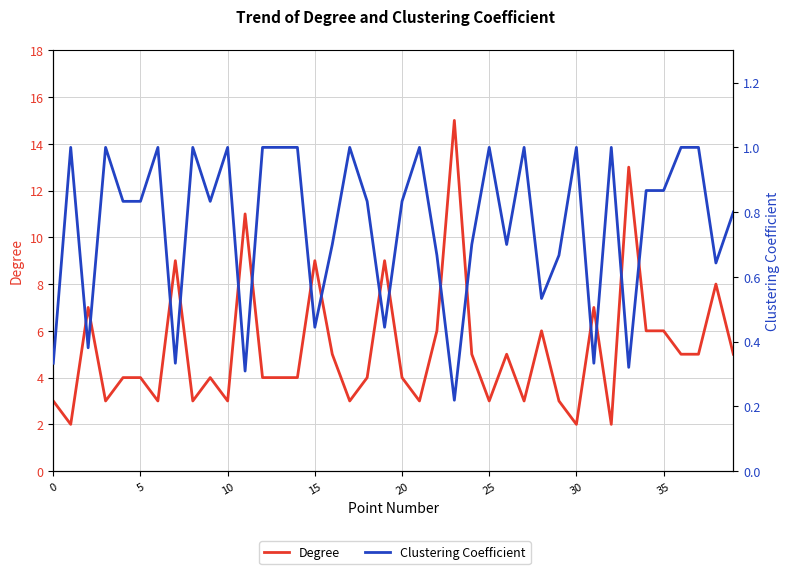

Which label corresponds to the smallest value in the chart?

23